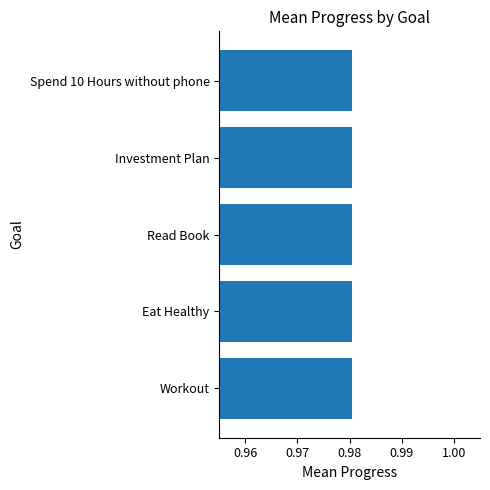

Count the values in the range 0 to 1.

5